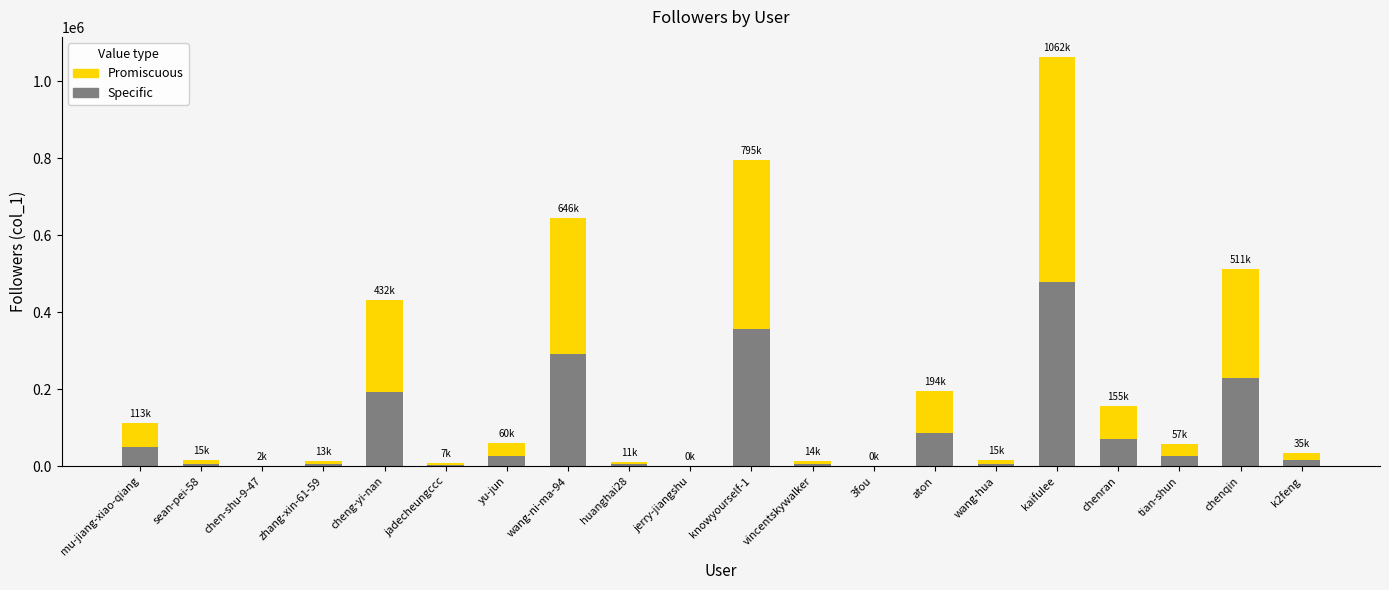

What are all the series names shown in the legend?

Promiscuous, Specific